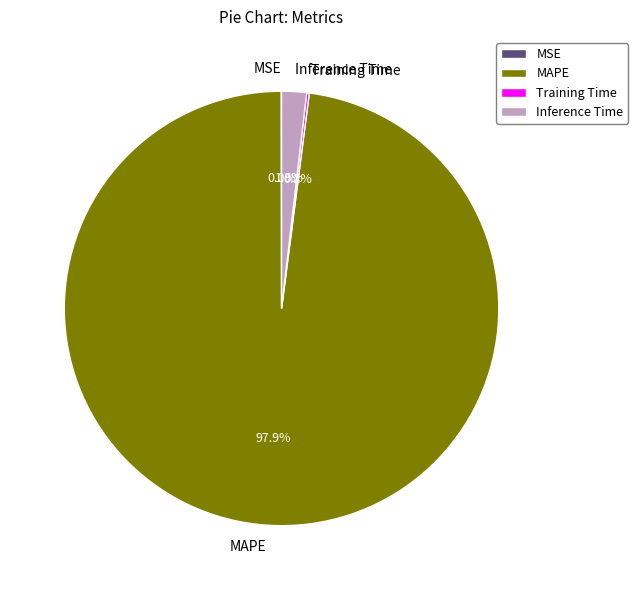

Does MAPE account for over 50% of the chart?

Yes